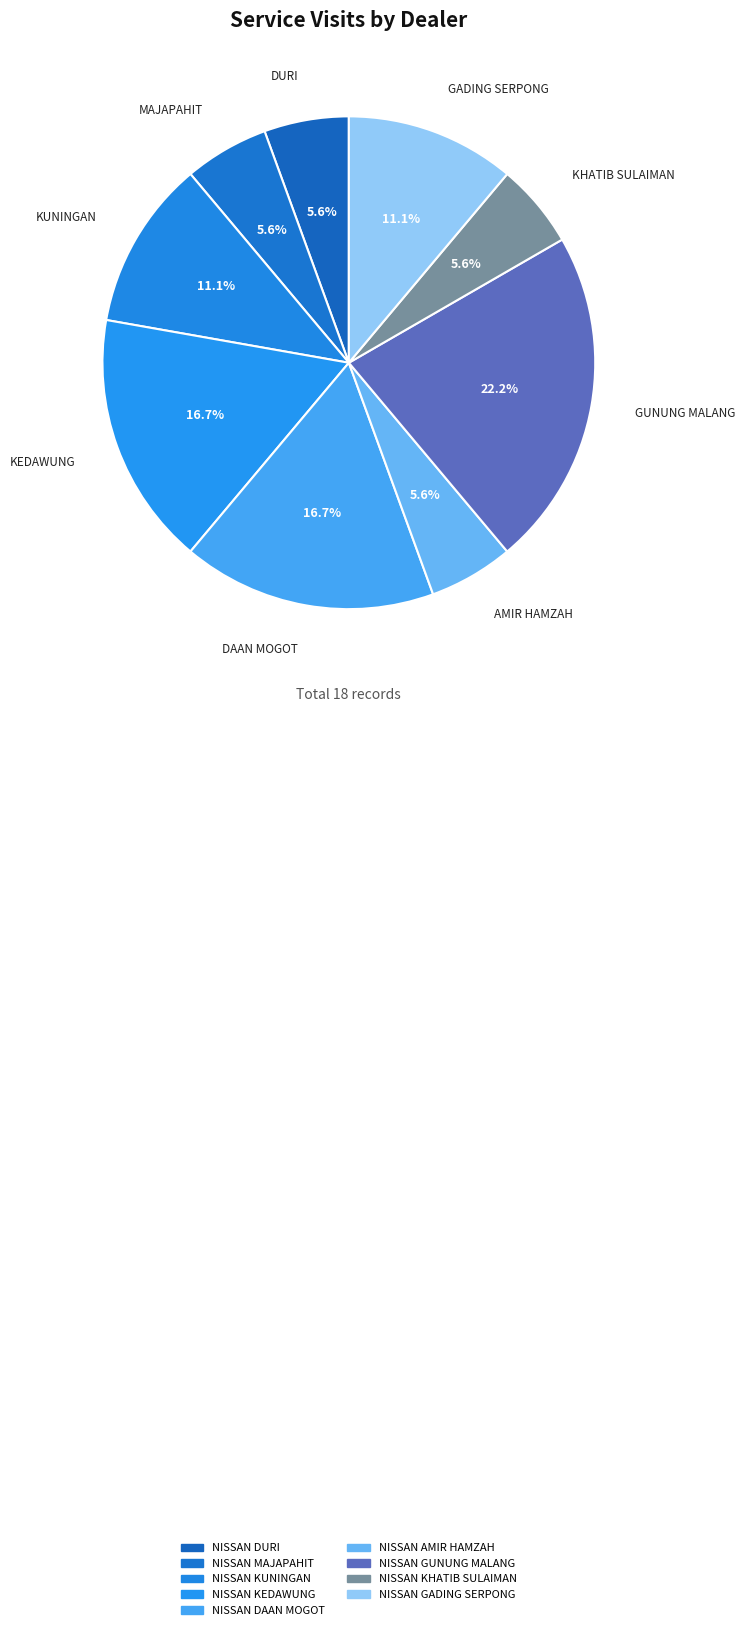

Which slice is the largest?

NISSAN GUNUNG MALANG